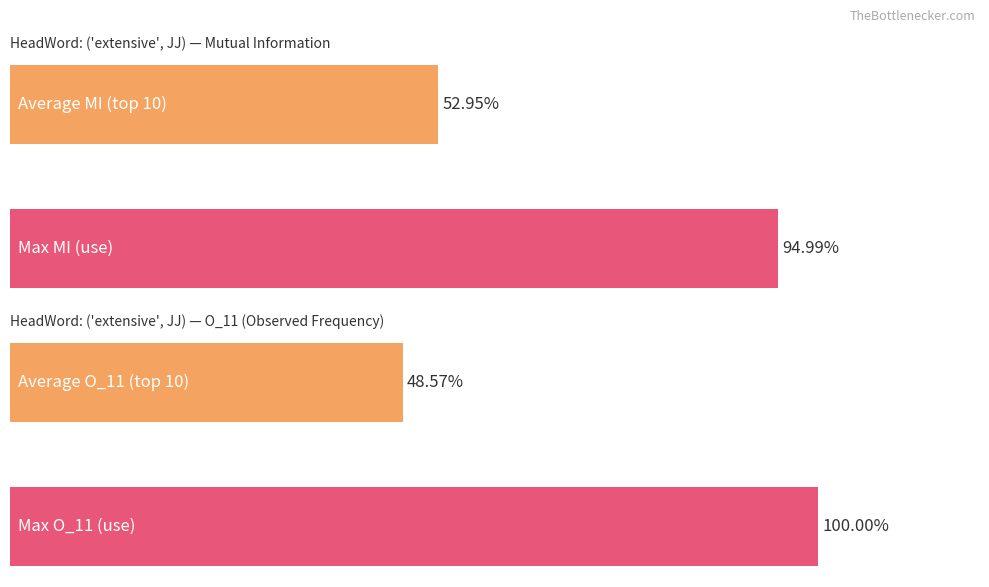

At which category is the sum across all series the highest?

use